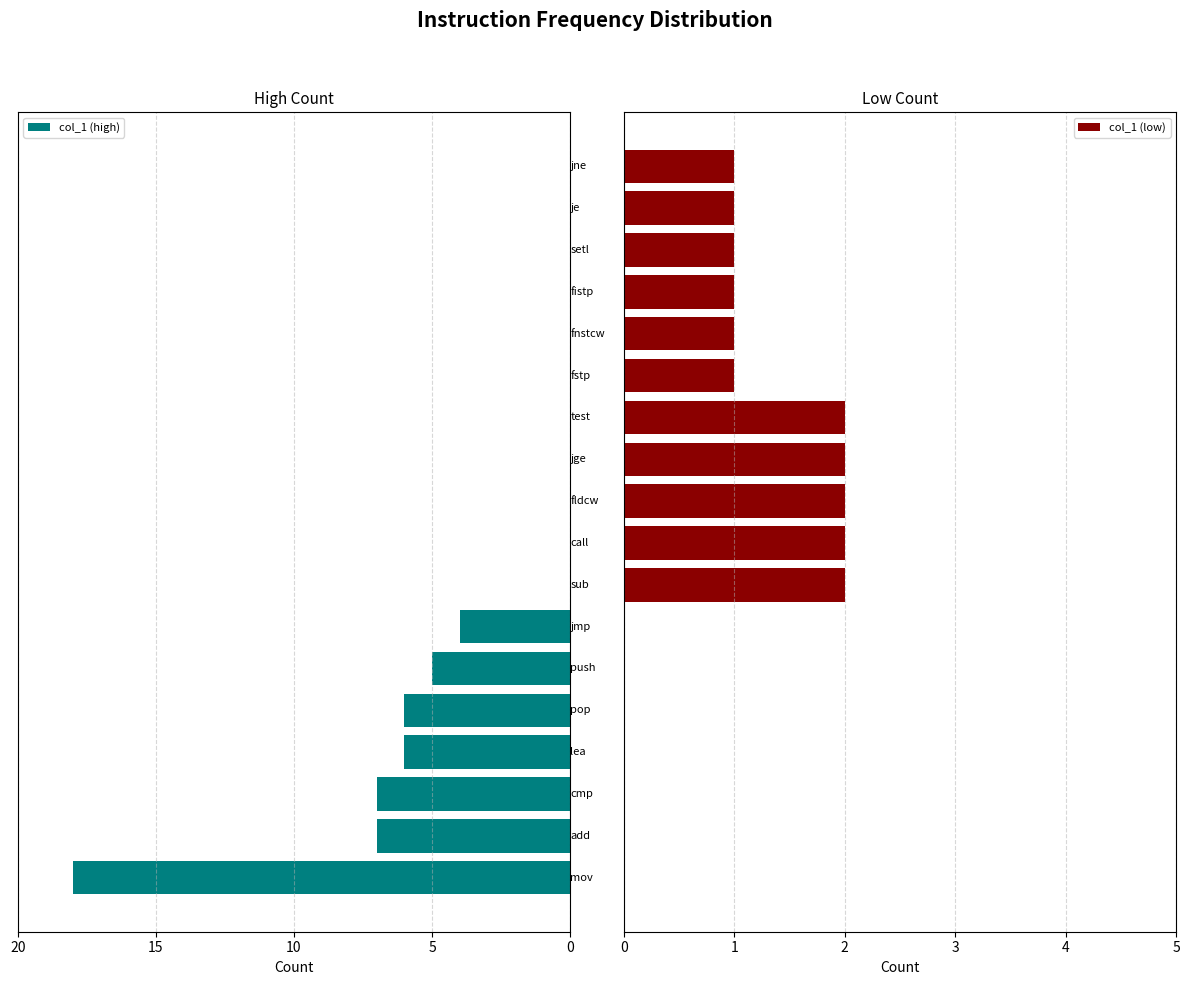

True or false: col_1 (low) has a value of 2 at 15.

False